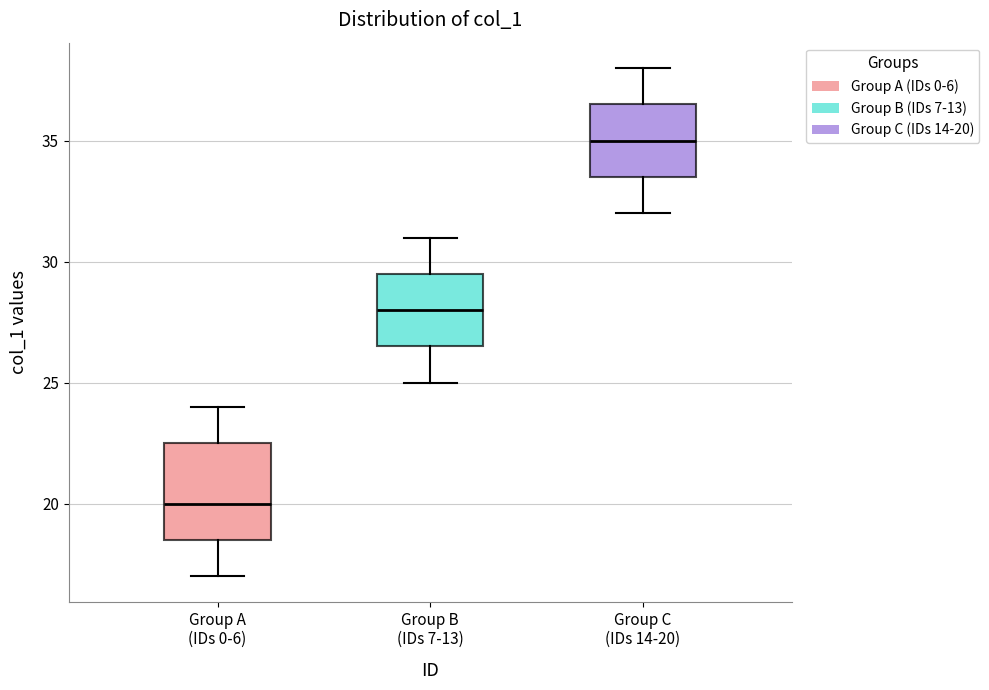

Which box's median line is the highest?

Group C (IDs 14-20)